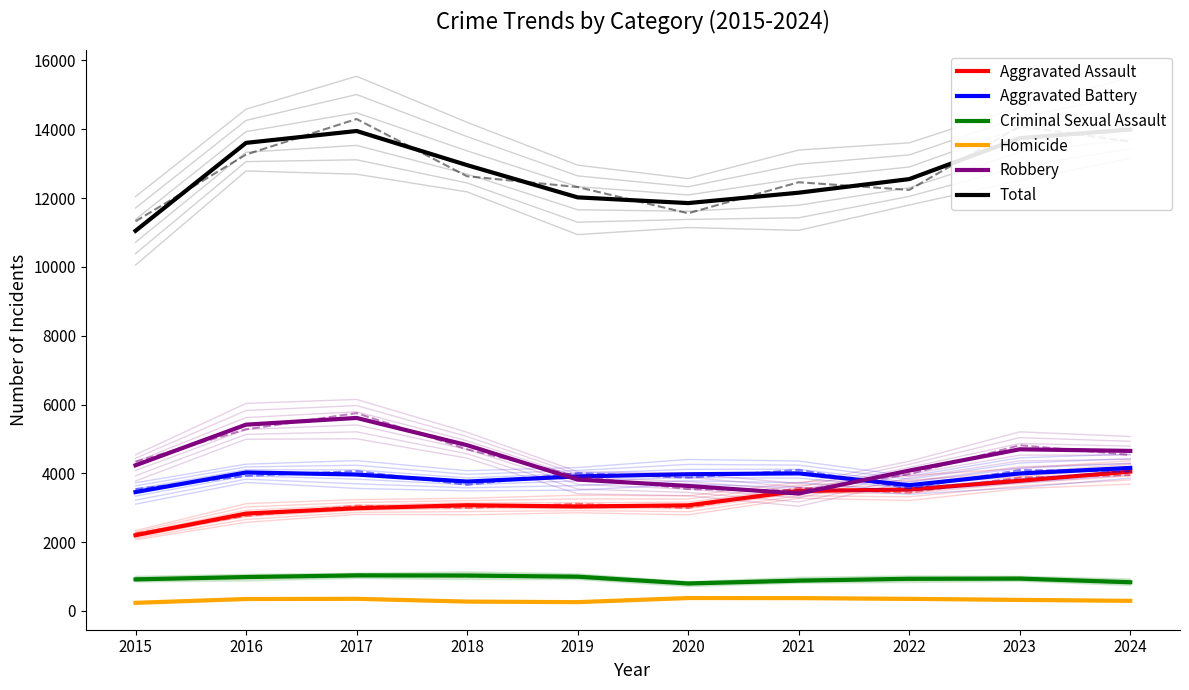

The value of Aggravated Assault at 2015 is 2202. True or false?

True